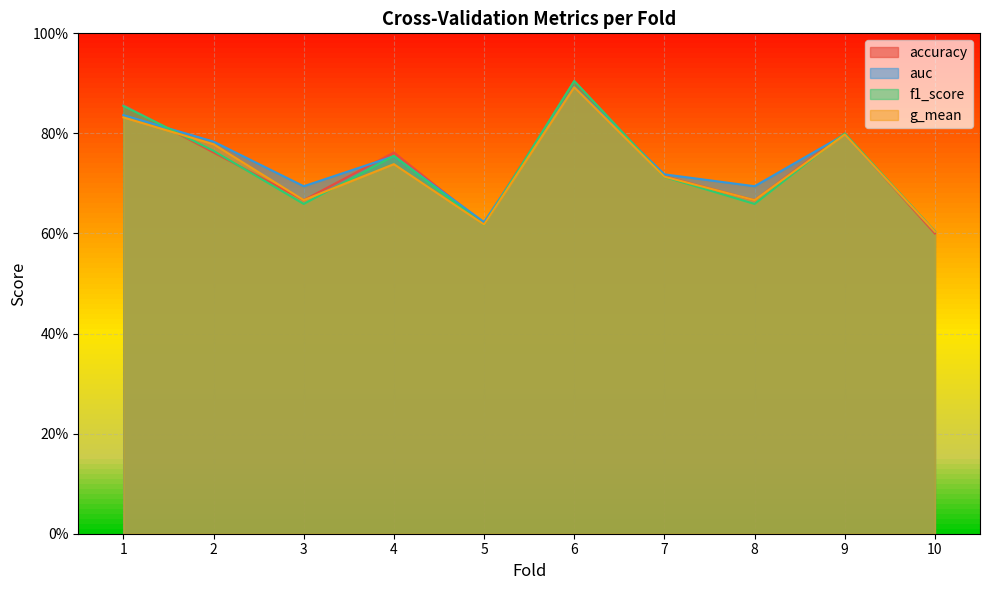

What is the difference between the maximum and minimum values in the g_mean series?

0.3